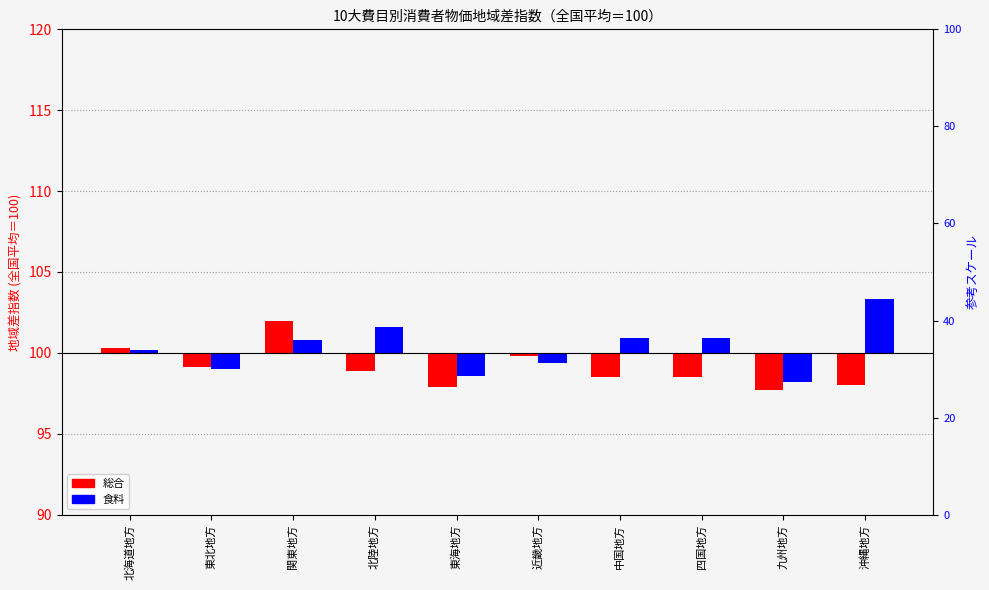

What is the difference between the maximum and second lowest values in the 食料 series?

4.7